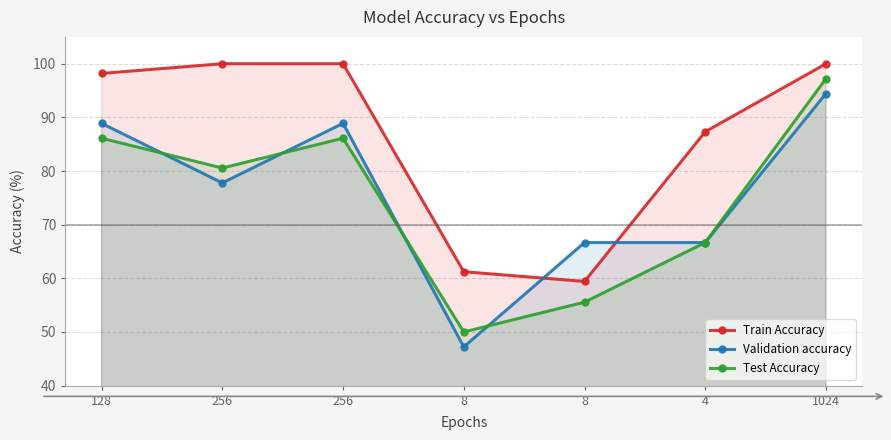

What are all the series names shown in the legend?

Train Accuracy, Validation accuracy, Test Accuracy